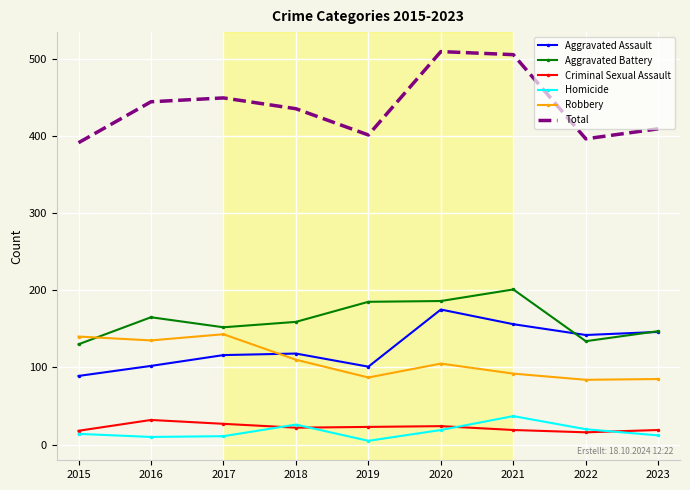

In Homicide, how many points are lower than both neighbors (excluding endpoints)?

2